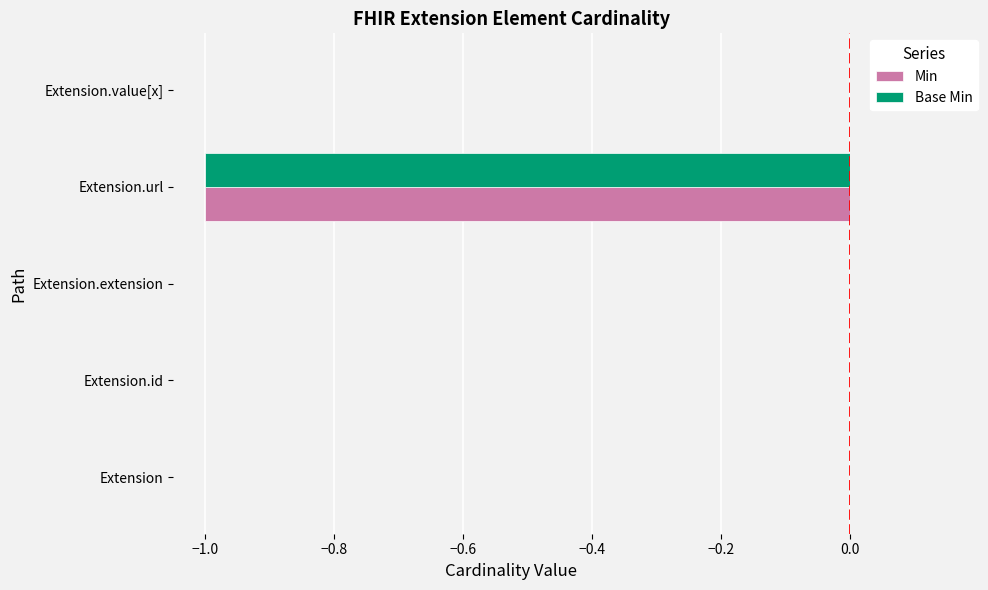

Is it true that Min equals 0 at Extension.value[x]?

True